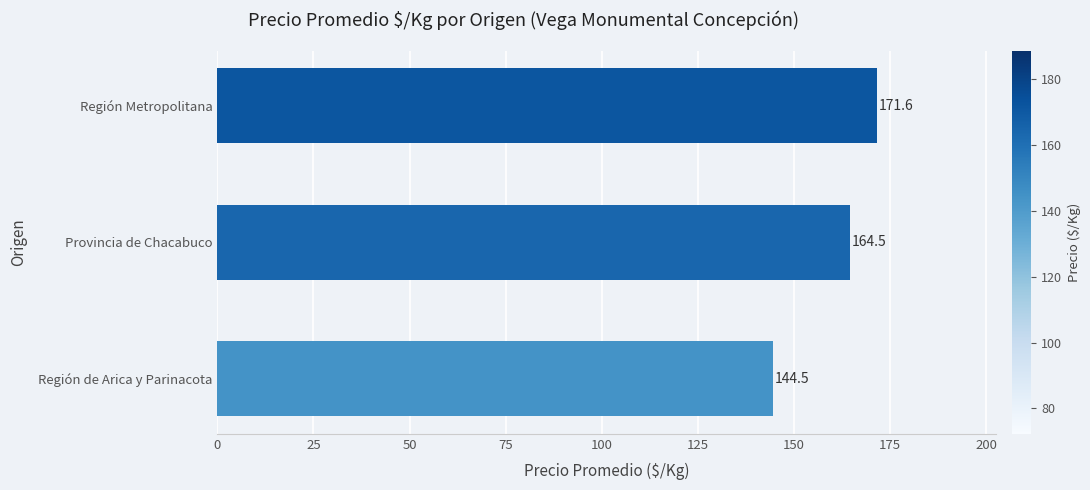

List the labels in order of value, smallest first.

Región de Arica y Parinacota, Provincia de Chacabuco, Región Metropolitana